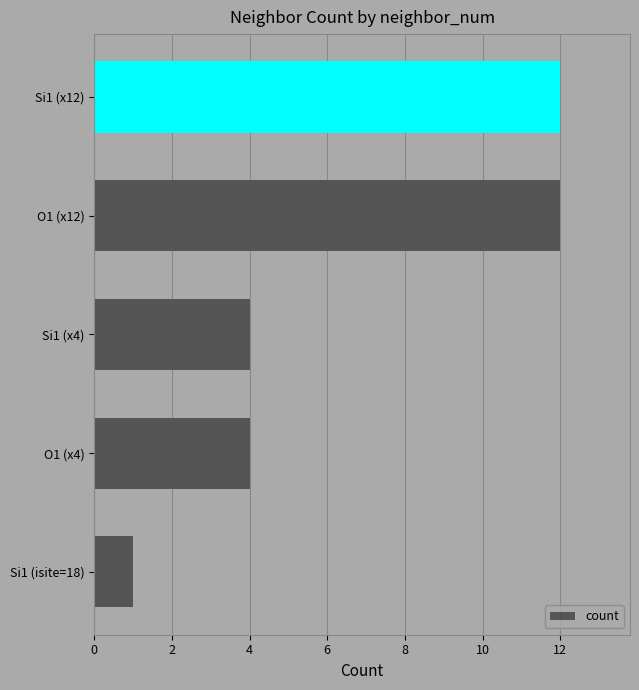

True or false: the data shows 1 at Si1 (isite=18).

True